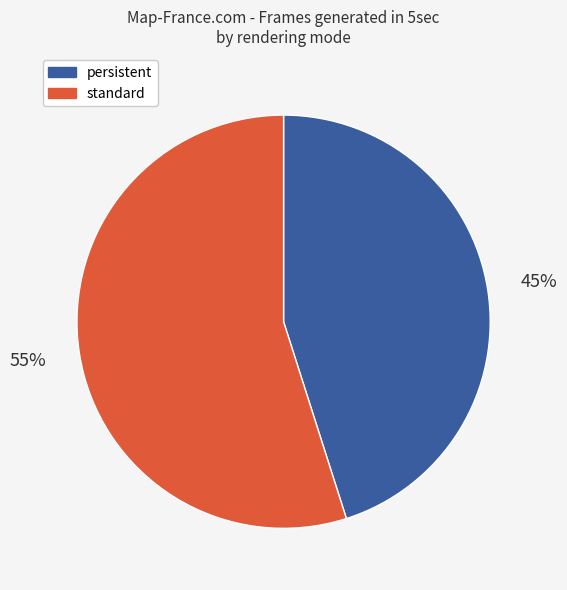

Is there a majority slice in this chart?

Yes